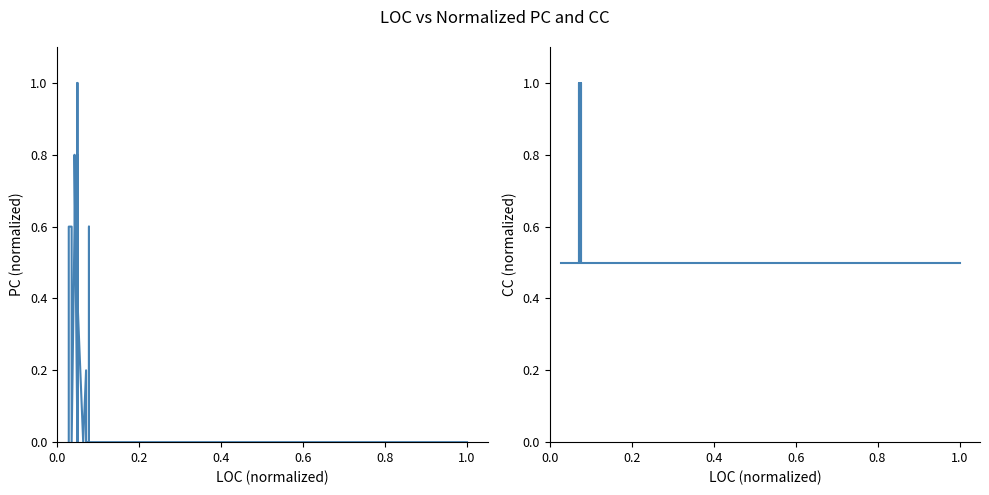

Which series has the widest spread of values?

PC